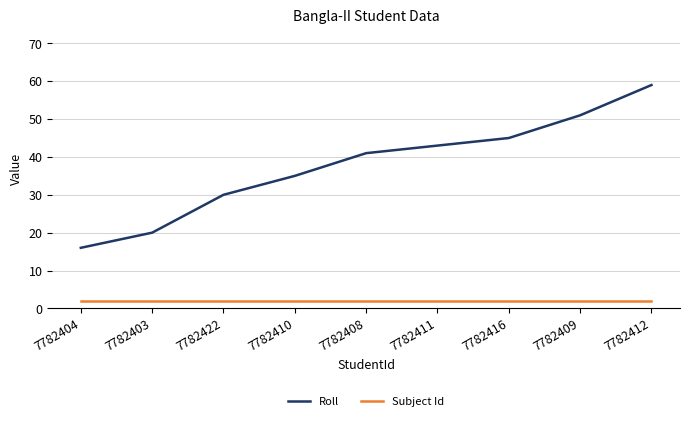

Rank the series by their average value, from highest to lowest.

Roll, Subject Id